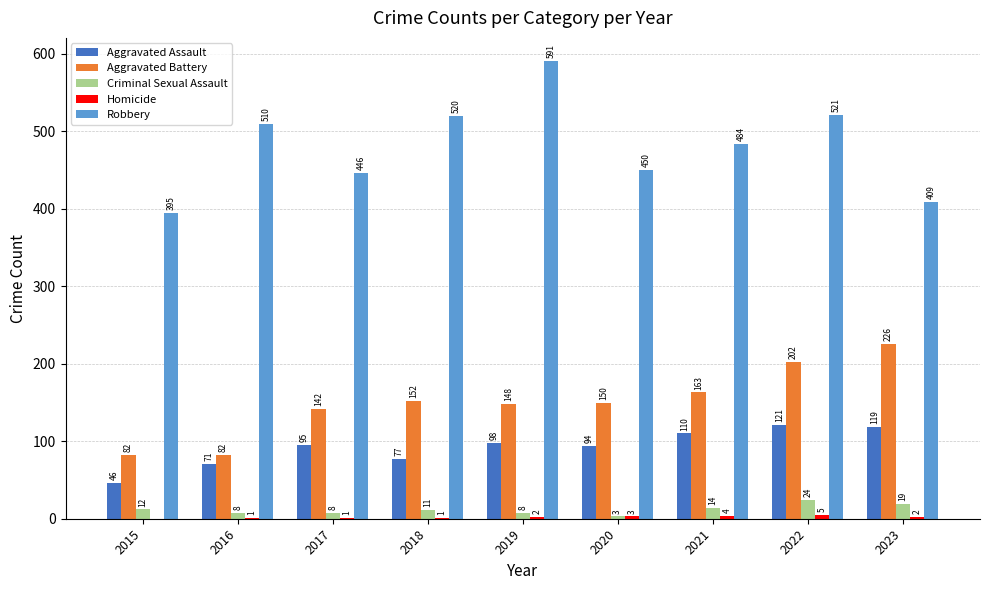

Are the bars horizontal?

No